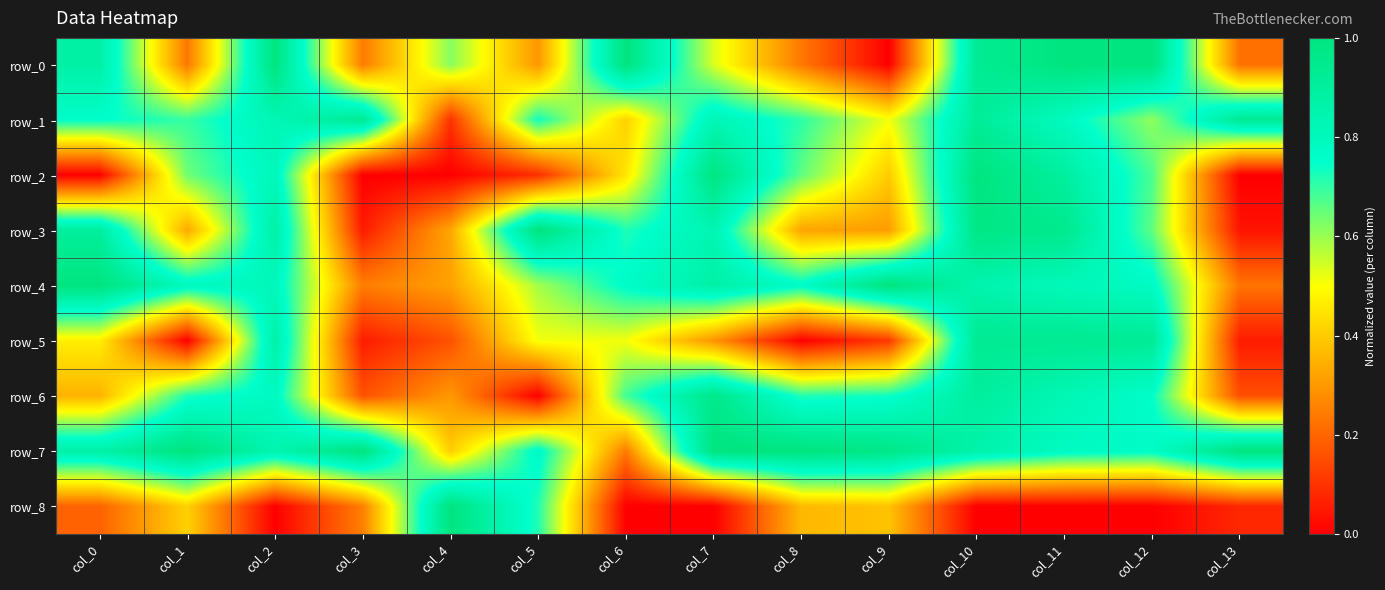

Which series has the largest range (max minus min)?

row_0